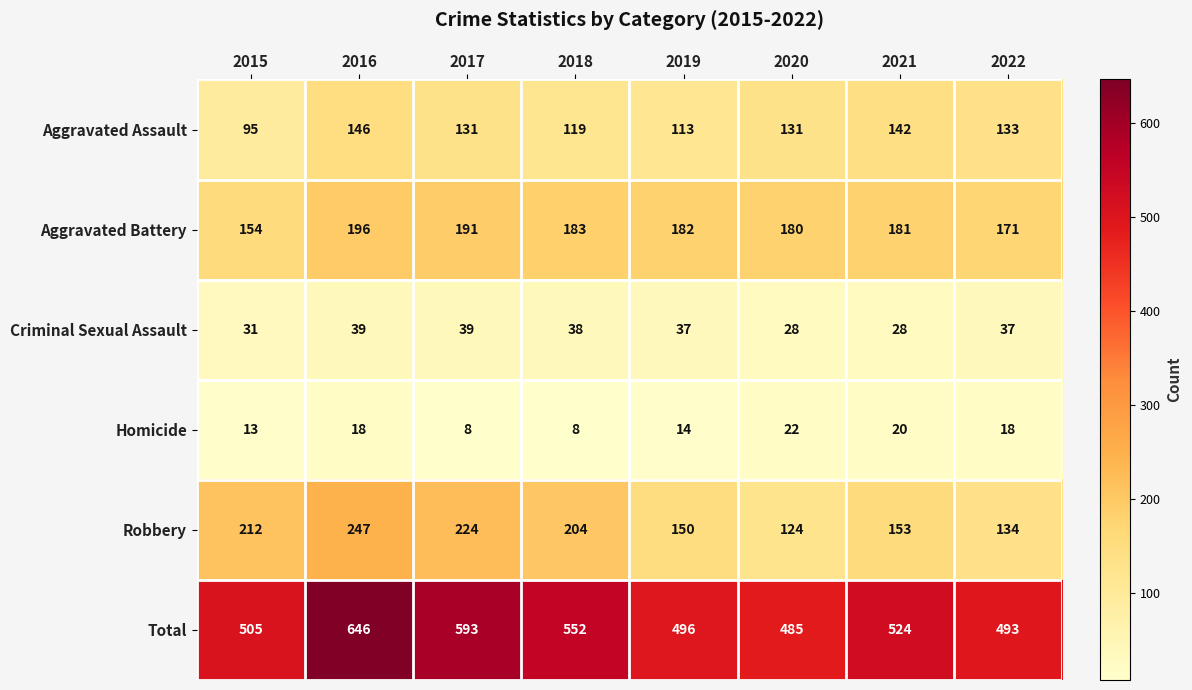

The value of Homicide at 2022 is 24. True or false?

False